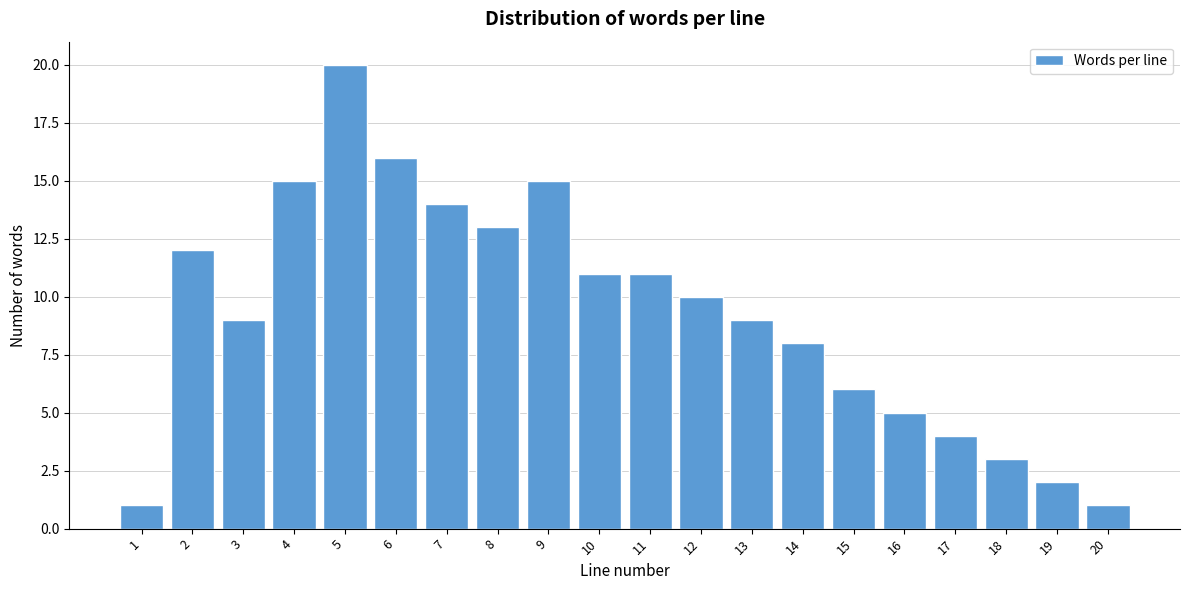

Reading left to right, transcribe all the data shown in this chart.

1	12	9	15	20	16	14	13	15	11	11	10	9	8	6	5	4	3	2	1